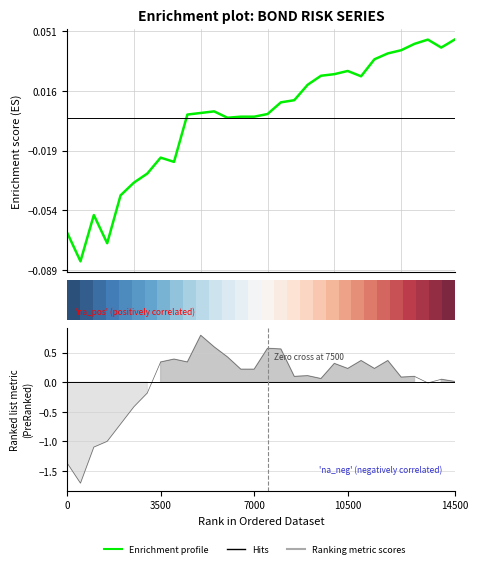

True or false: IHYG (Long Risk) and 0.0 intersect in this chart.

False